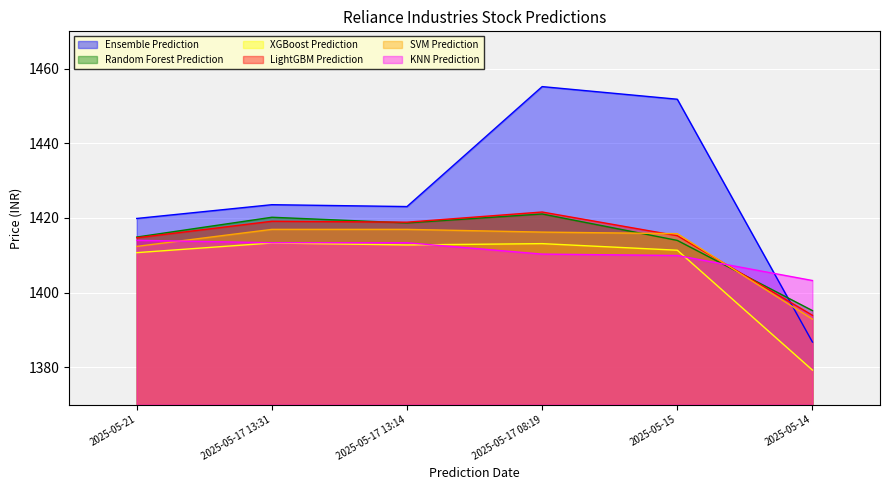

True or false: SVM Prediction has a value of 2381.3 at 2025-05-15.

False